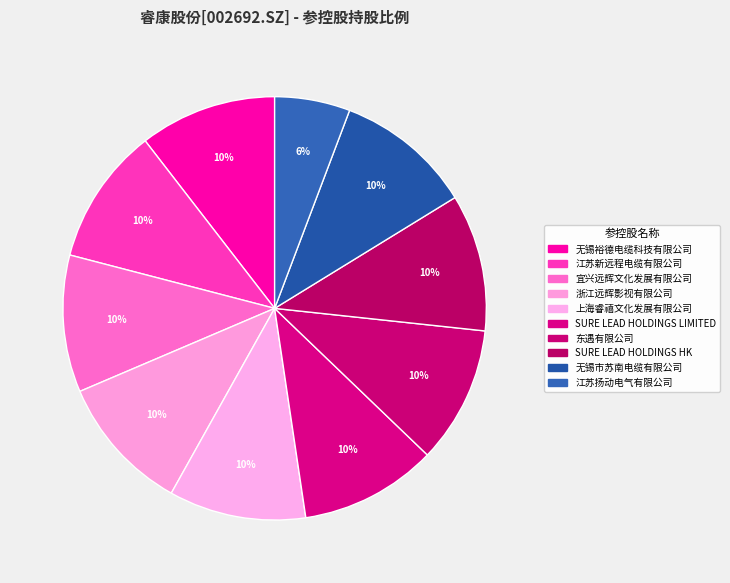

How many slices are in this pie chart?

10